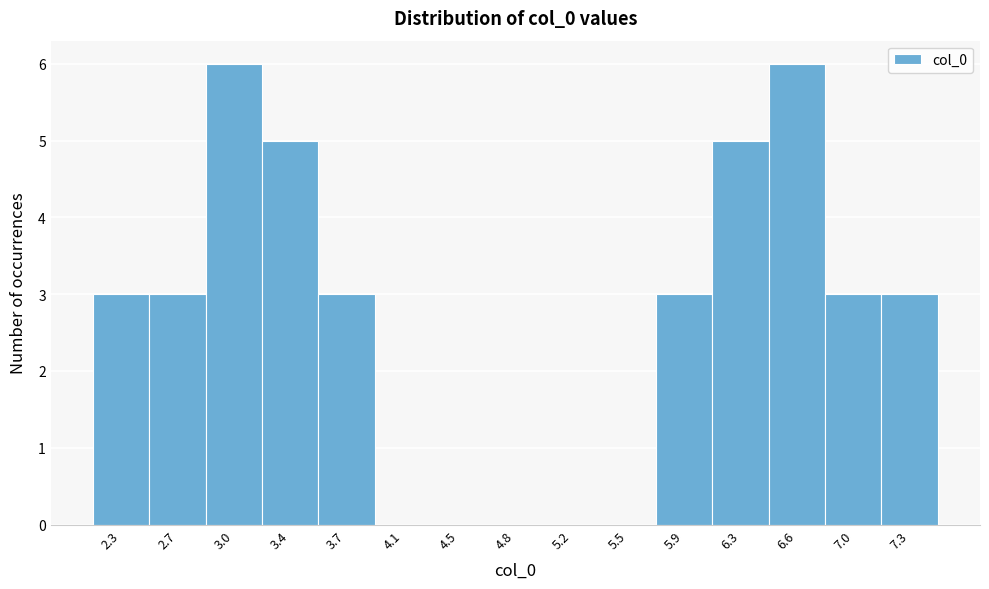

Reading left to right, extract all data points from this chart.

2.3=3	2.7=3	3.0=6	3.4=5	3.7=3	4.1=0	4.5=0	4.8=0	5.2=0	5.5=0	5.9=3	6.3=5	6.6=6	7.0=3	7.3=3